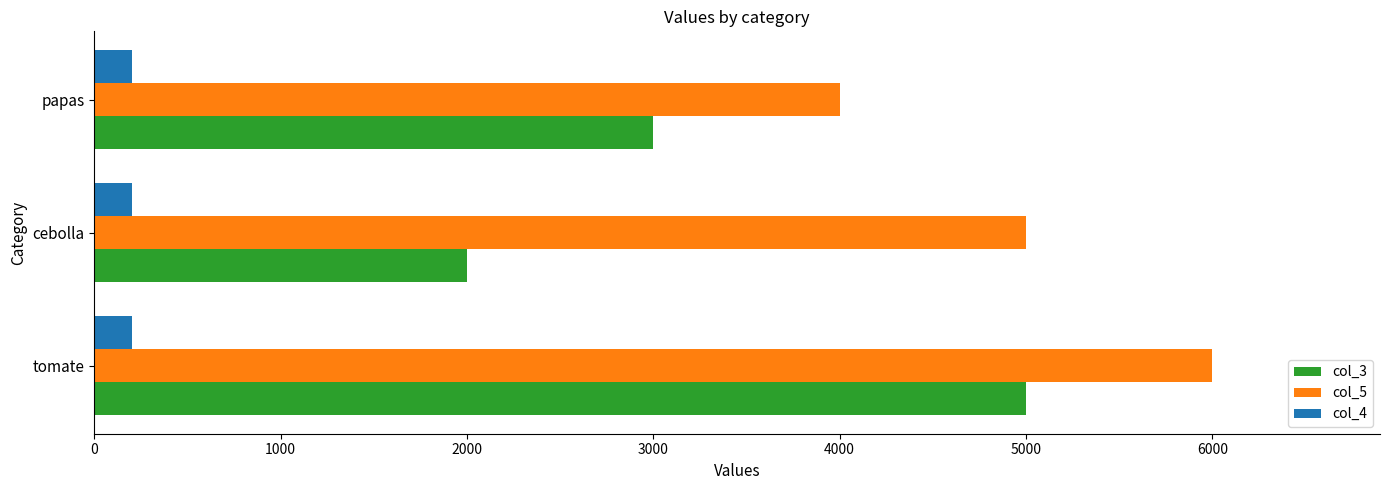

What is the minimum value shown in the chart?

200